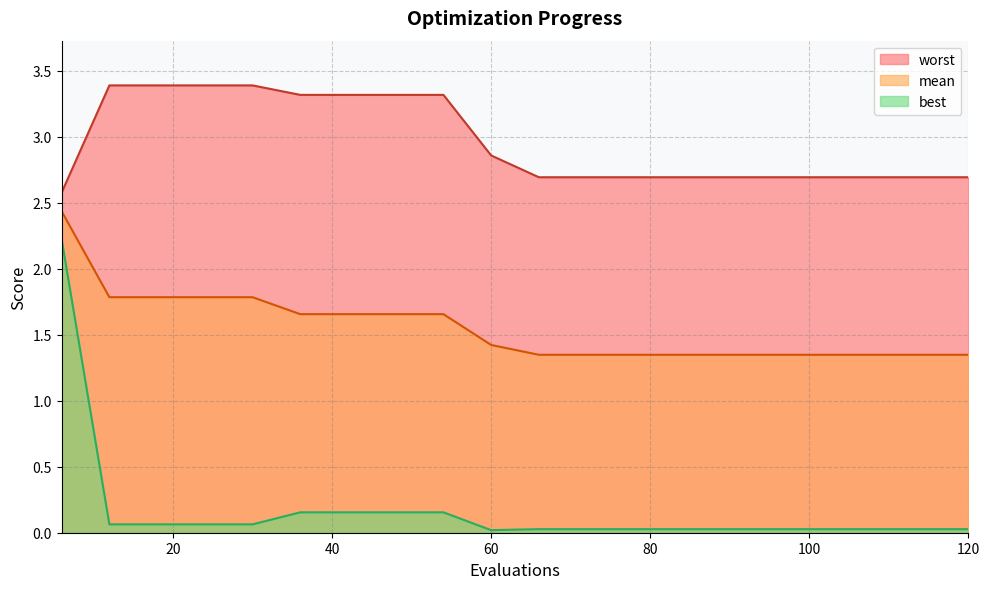

Rank the categories by mean value from lowest to highest.

66, 72, 78, 84, 90, 96, 102, 108, 114, 120, 60, 36, 42, 48, 54, 12, 18, 24, 30, 6